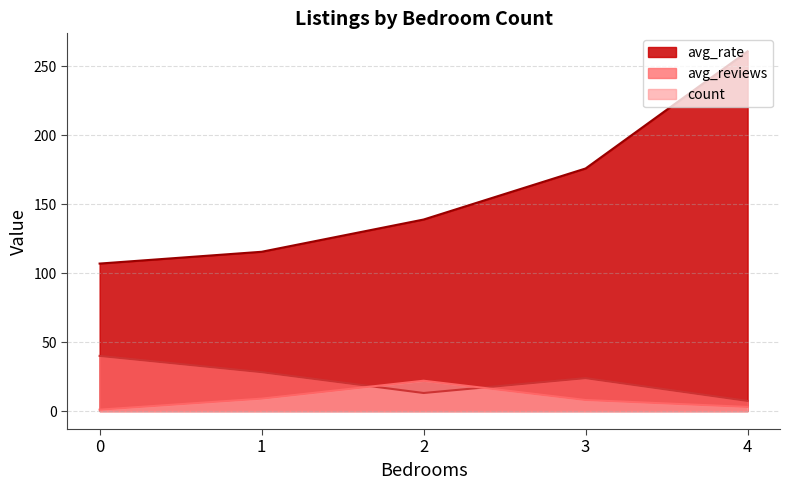

At how many categories does at least one series exceed 56?

5